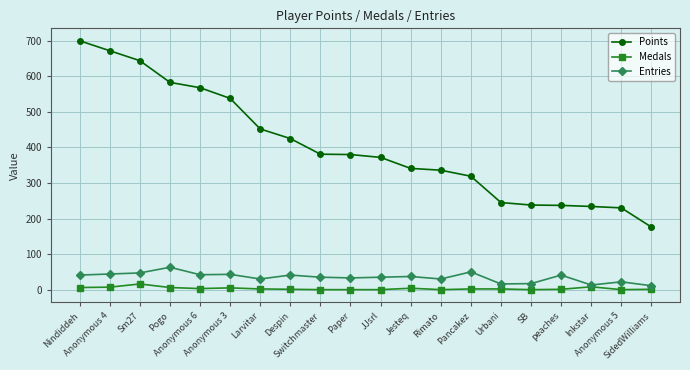

What is the label of the 2nd point from the right?

Anonymous 5